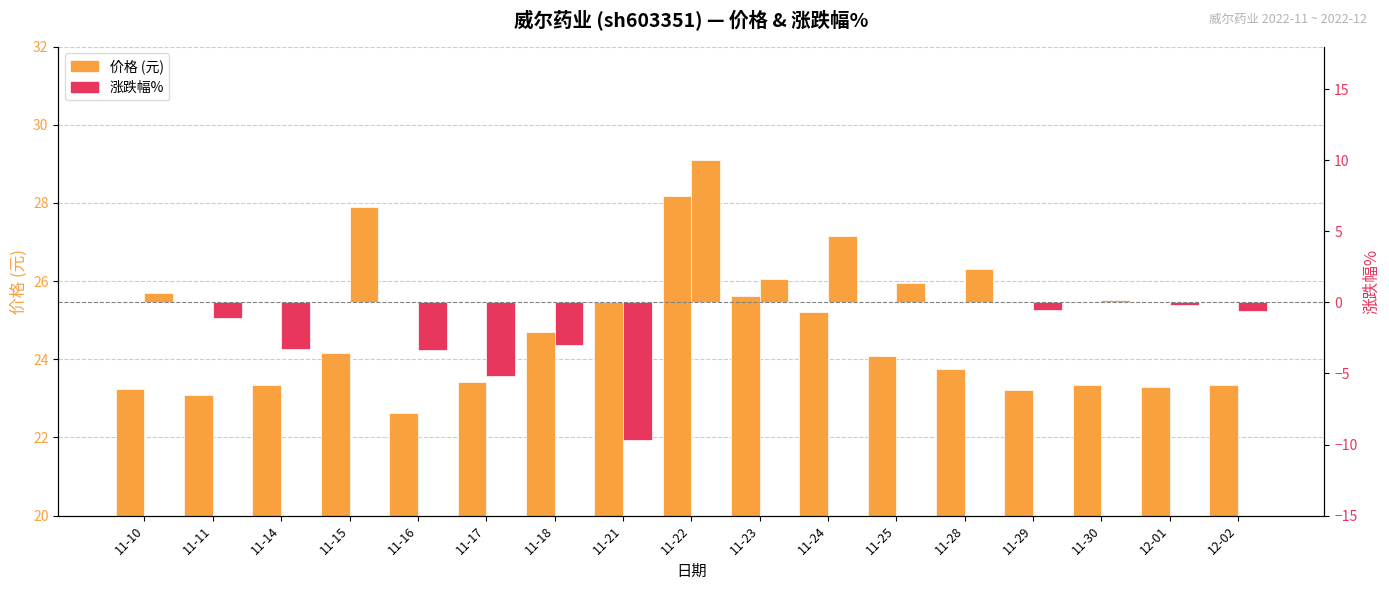

Is the value of 涨跌幅% at 11-23 greater than the value of 价格 at 12-02?

No